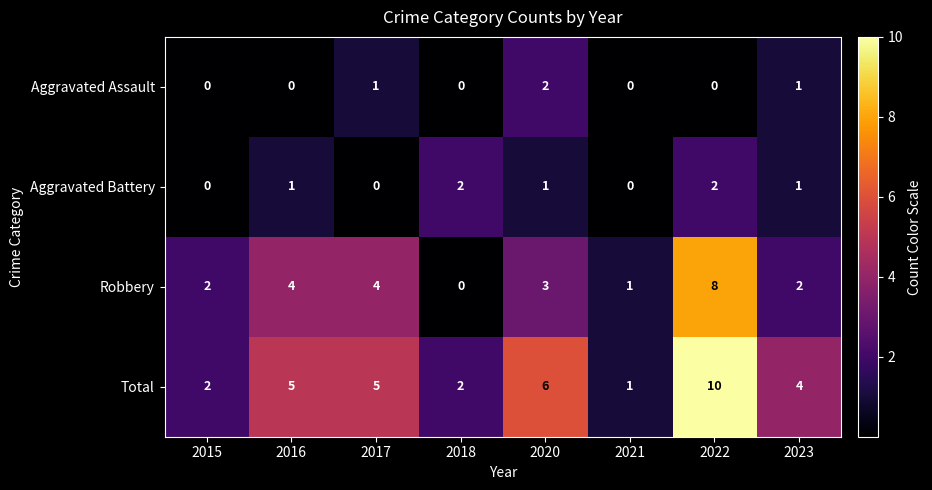

Is the value of Robbery at 2016 greater than the value of Aggravated Battery at 2020?

Yes